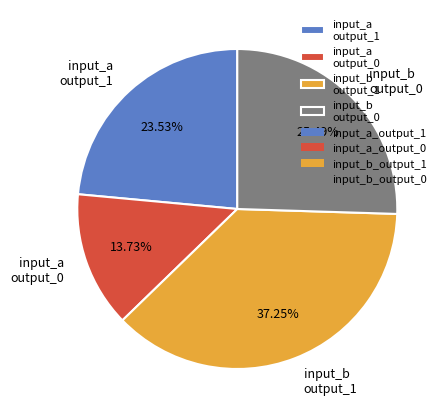

Approximately how many times larger is the value at input_a output_0 compared to input_b output_1?

0.4